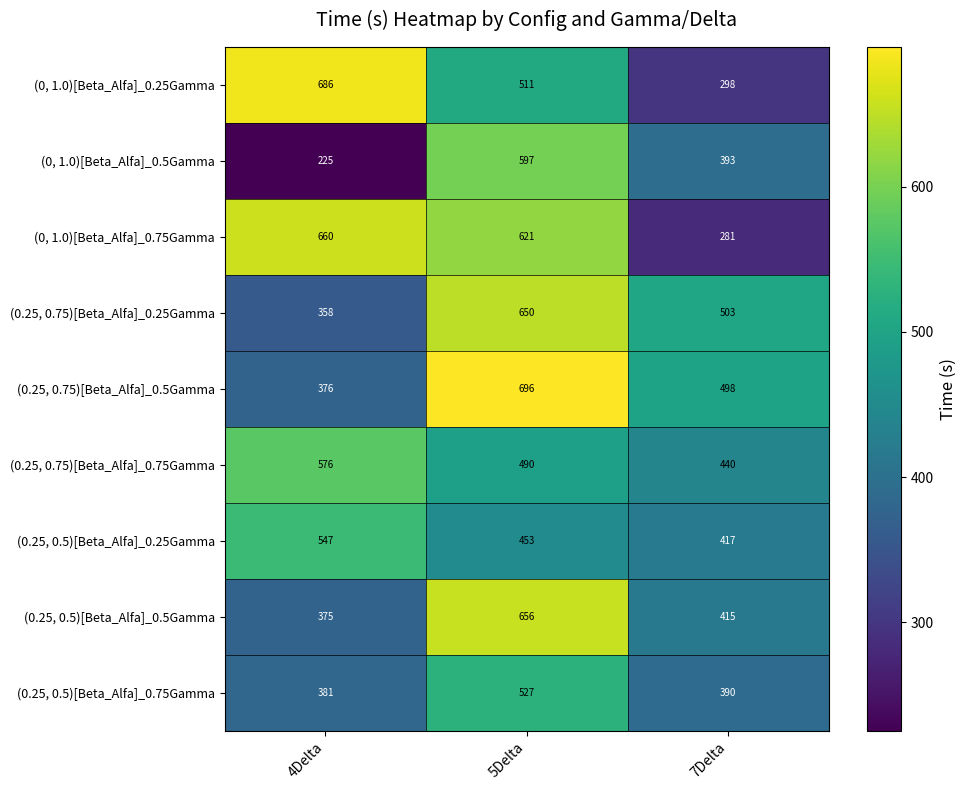

What is the difference between the highest and lowest values at 5Delta?

243